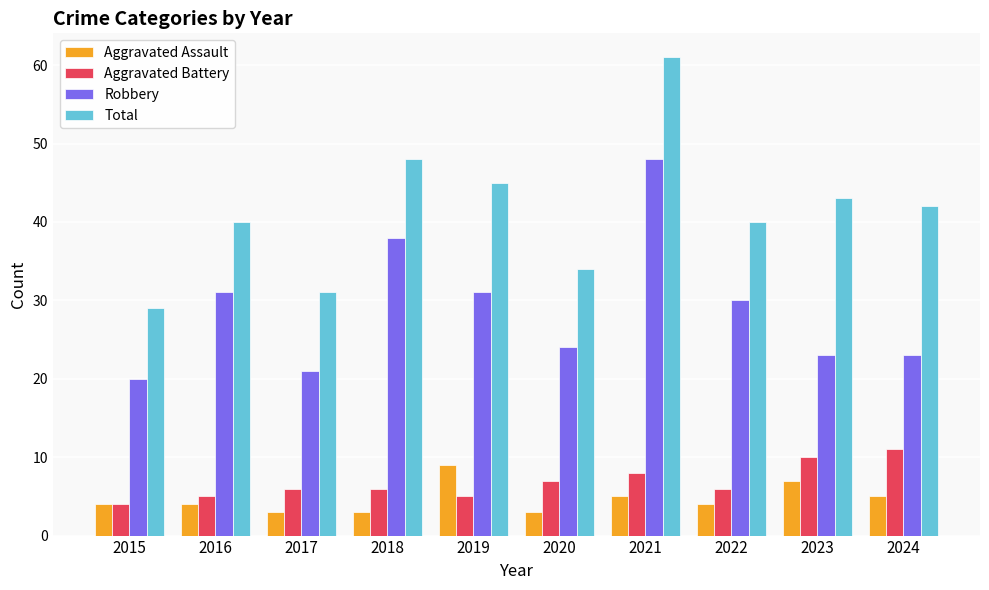

What is the sum of all Aggravated Assault values?

47